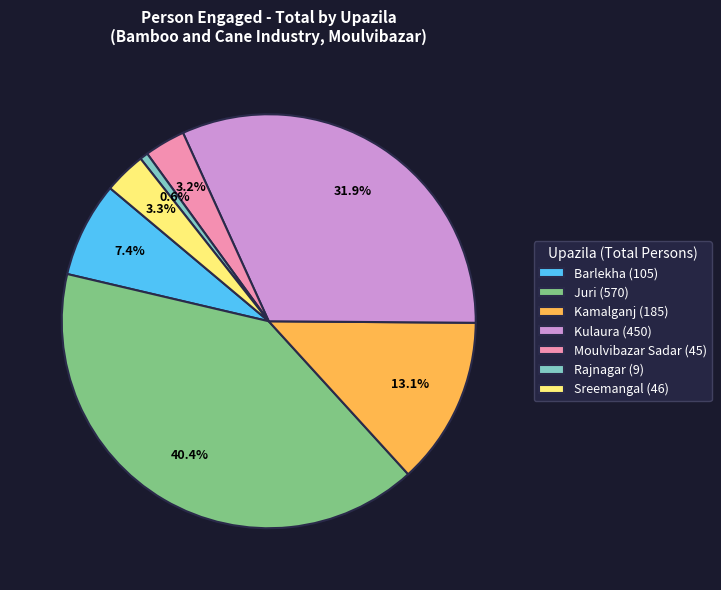

Which slice is the smallest?

Rajnagar